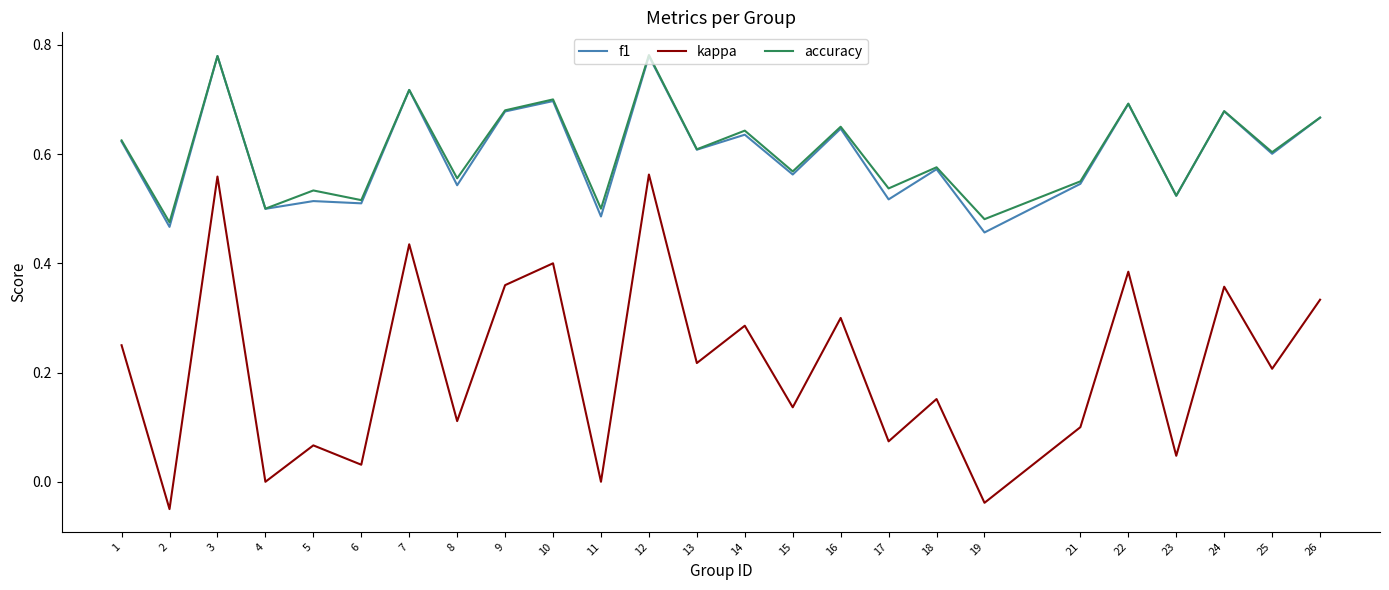

What are all the series names shown in the legend?

f1, kappa, accuracy